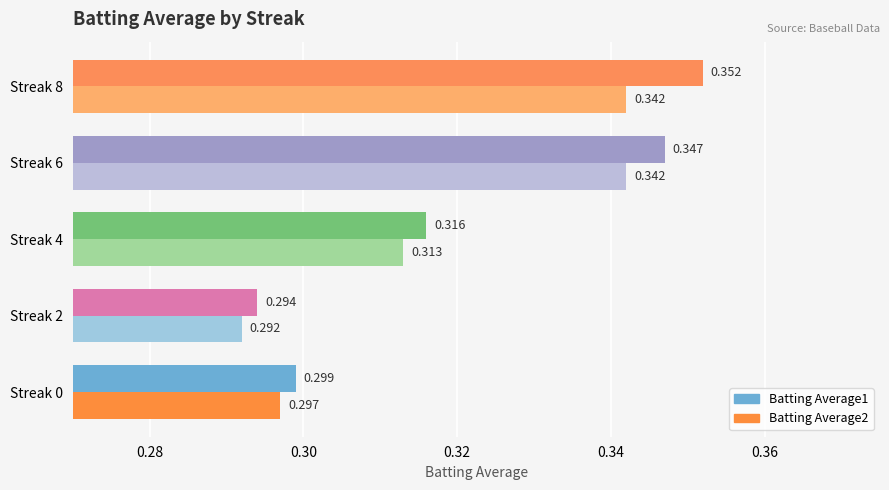

Is the value of Batting Average2 at Streak 0 greater than the value of Batting Average1 at Streak 8?

No